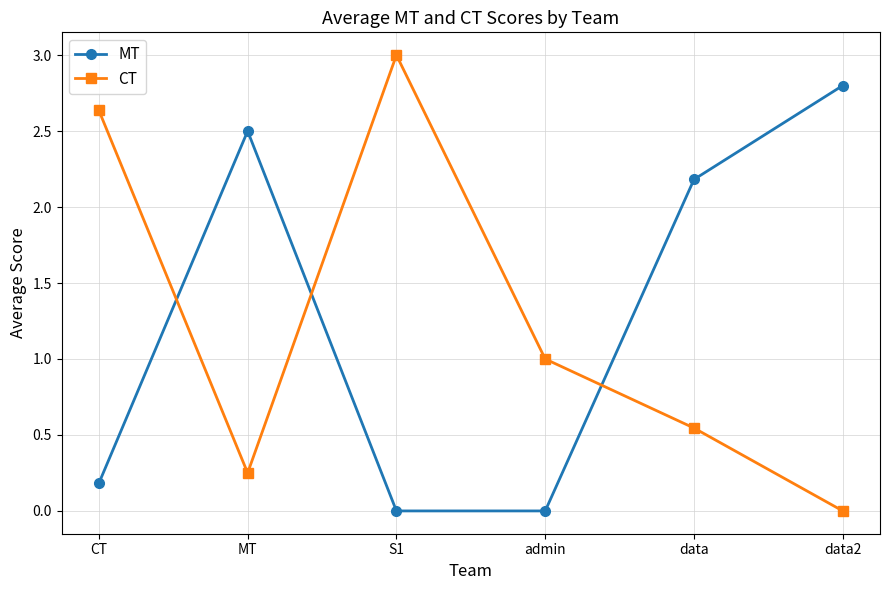

The value of MT at data is 3.8. True or false?

False